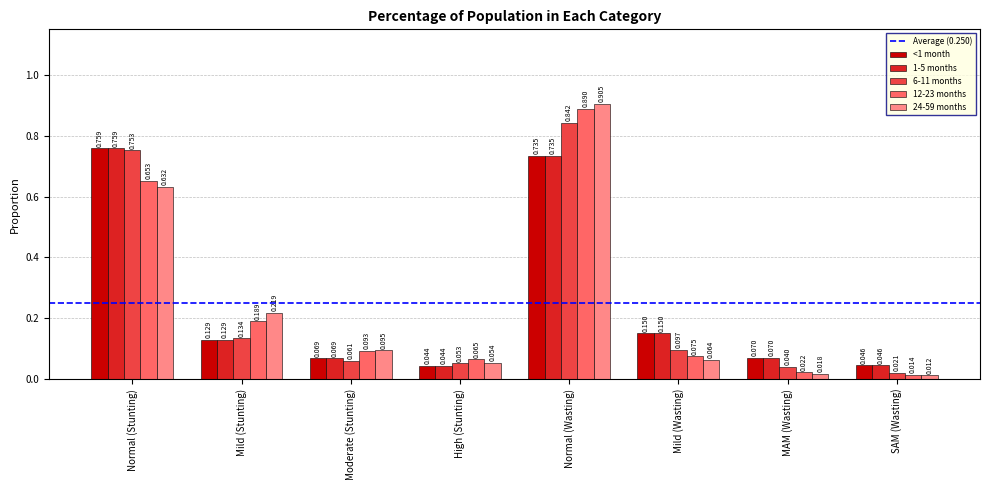

Is the value of 24-59 months at Normal (Wasting) greater than the value of 1-5 months at Normal (Wasting)?

Yes